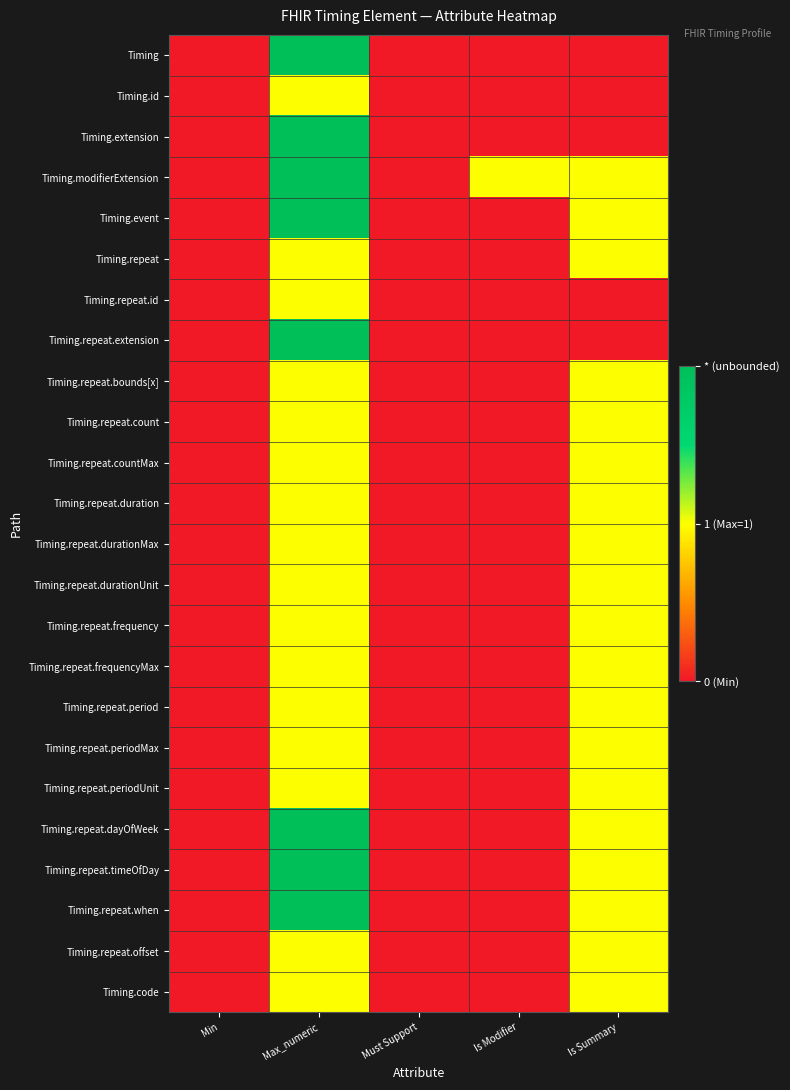

How many series are shown in this chart?

24